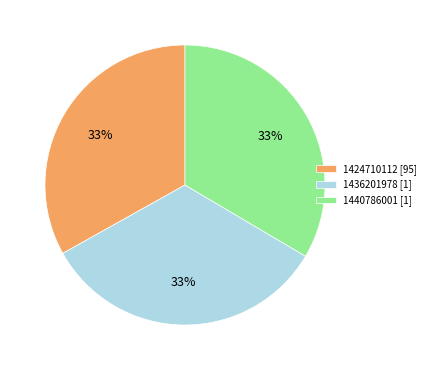

Approximately how many times larger is the value at 1436201978 [1] compared to 1440786001 [1]?

1.0